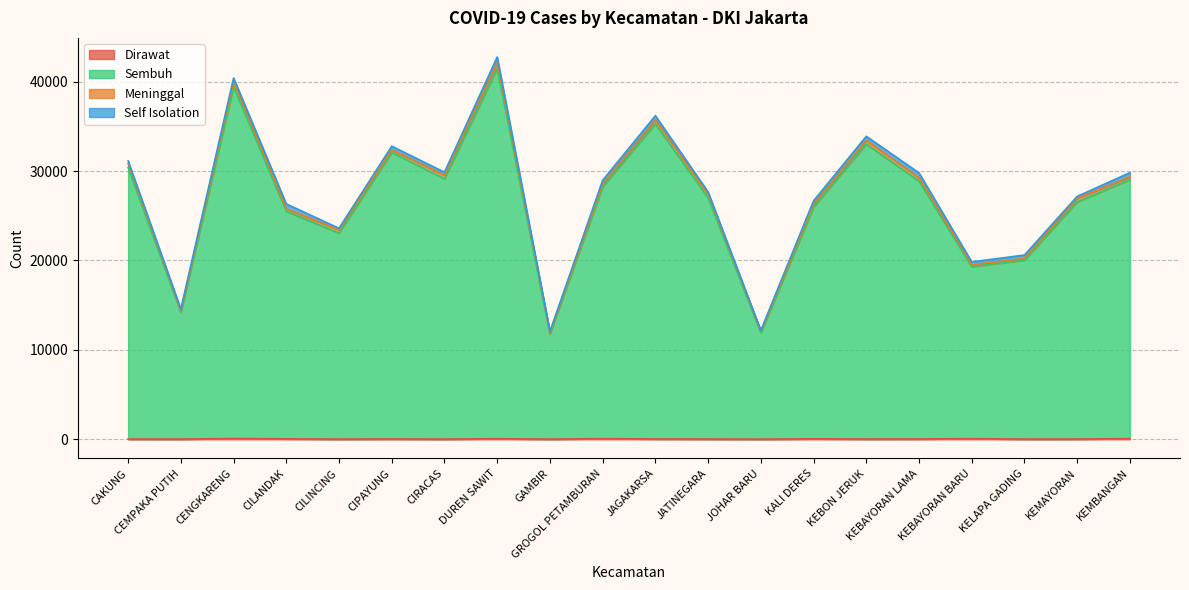

Does the chart display data point markers on the line(s)?

No